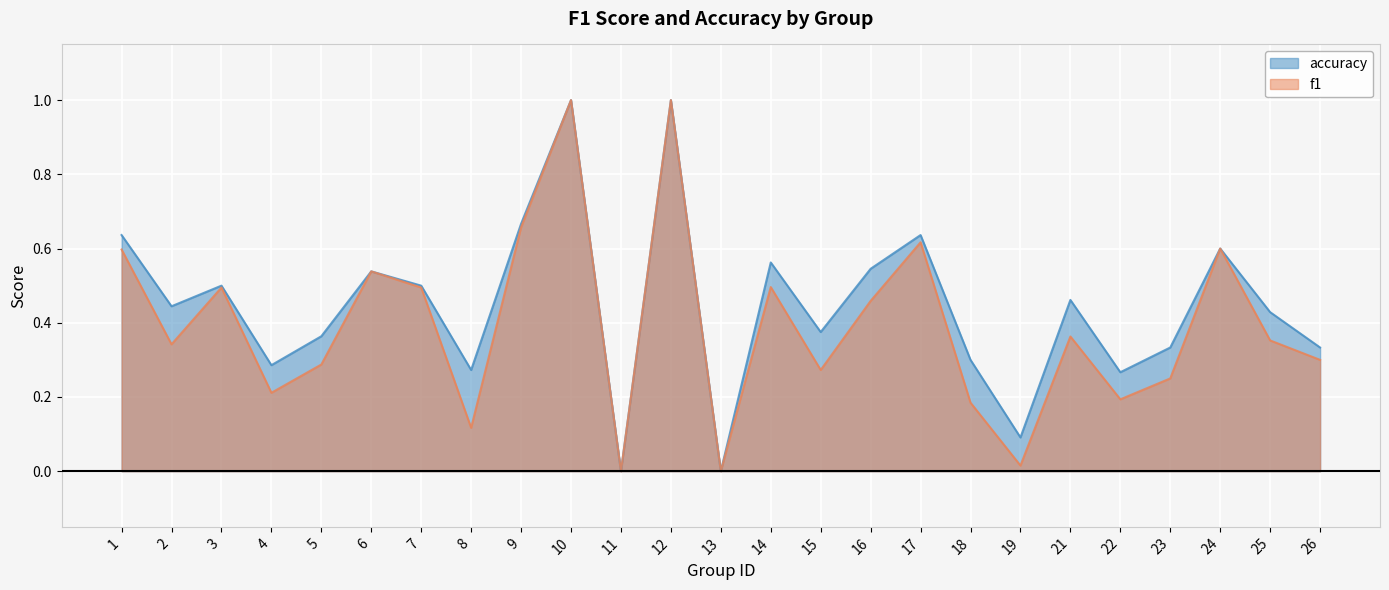

Where is the first local maximum for accuracy?

3